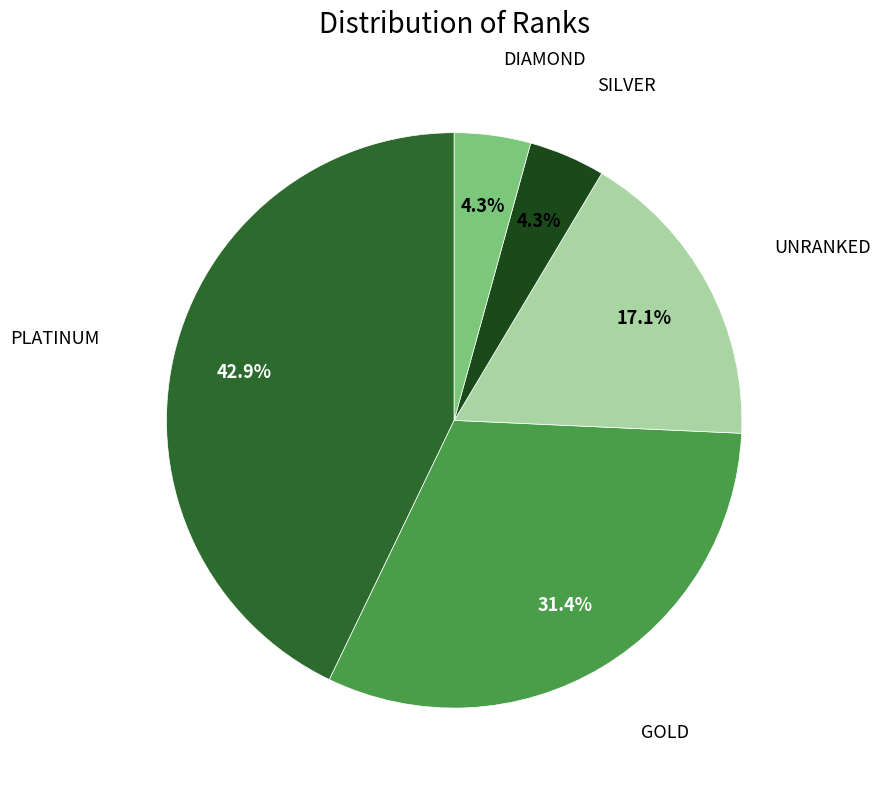

To the nearest percent, what is the average slice percentage?

20%